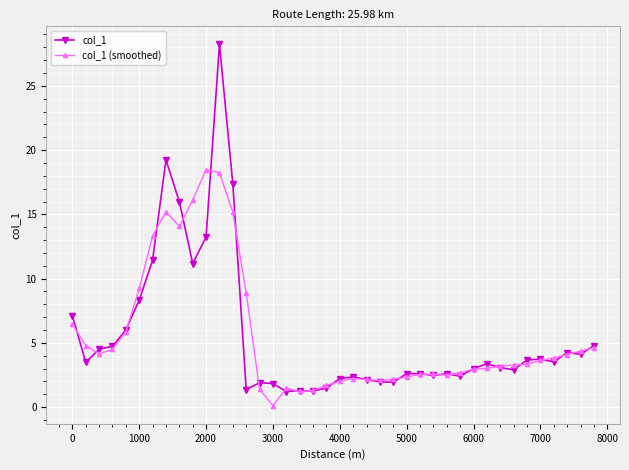

At how many categories does at least one series exceed 17?

4